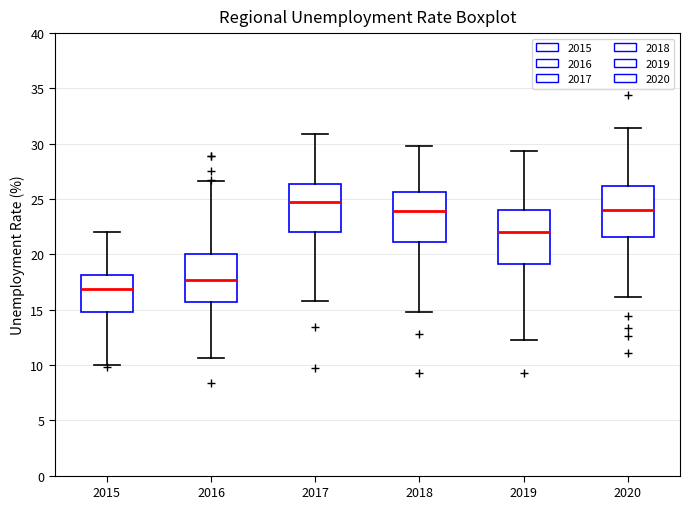

Where does the upper whisker of the box at x = 2015 end on the y-axis? The values are not printed on the chart, so give them approximately, as read against the axis.

22.0